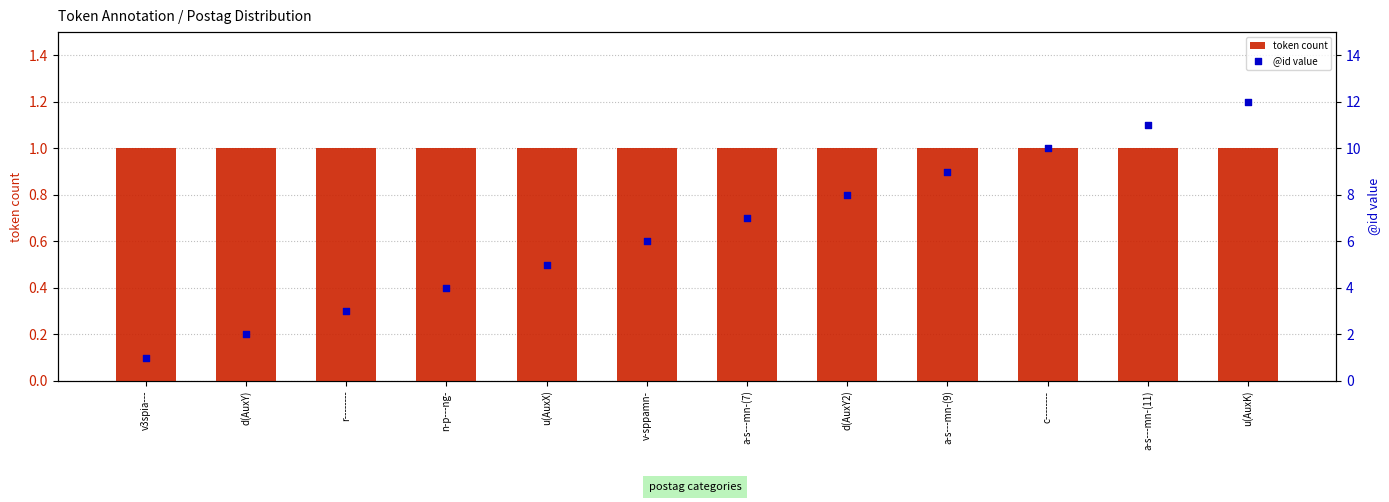

Which series has the largest total across all categories?

@id value